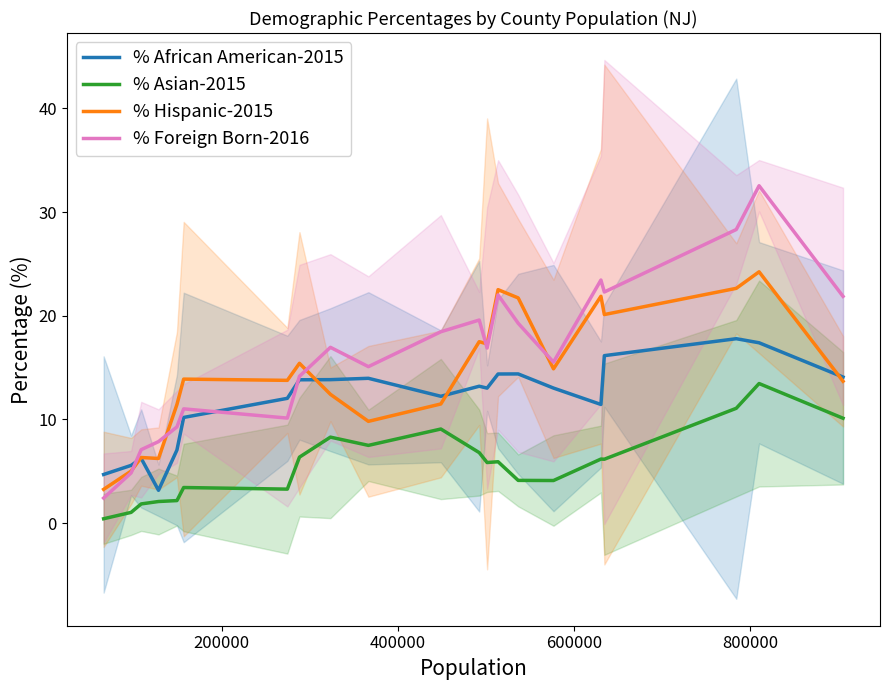

How many values in the % Asian-2015 series exceed 5?

12